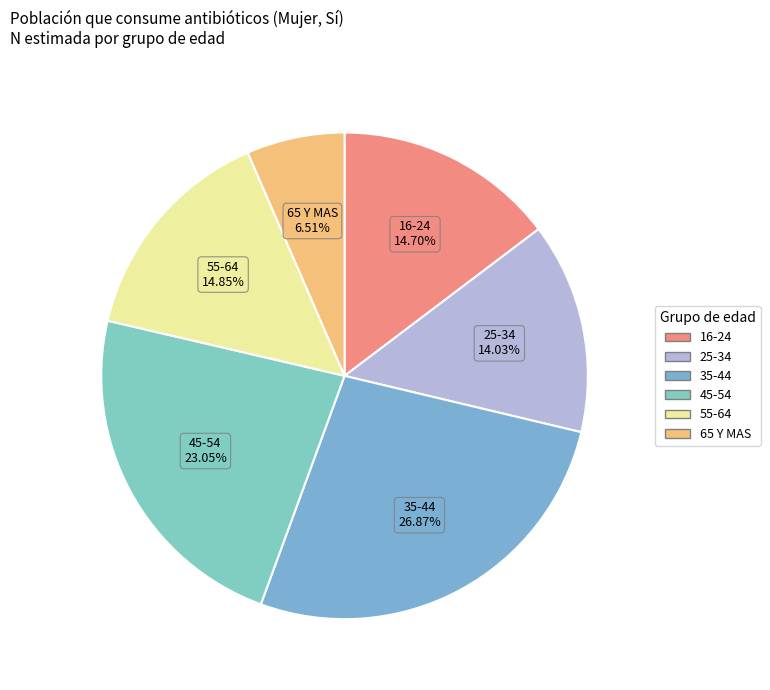

Does 16-24 represent more than half of the total?

No